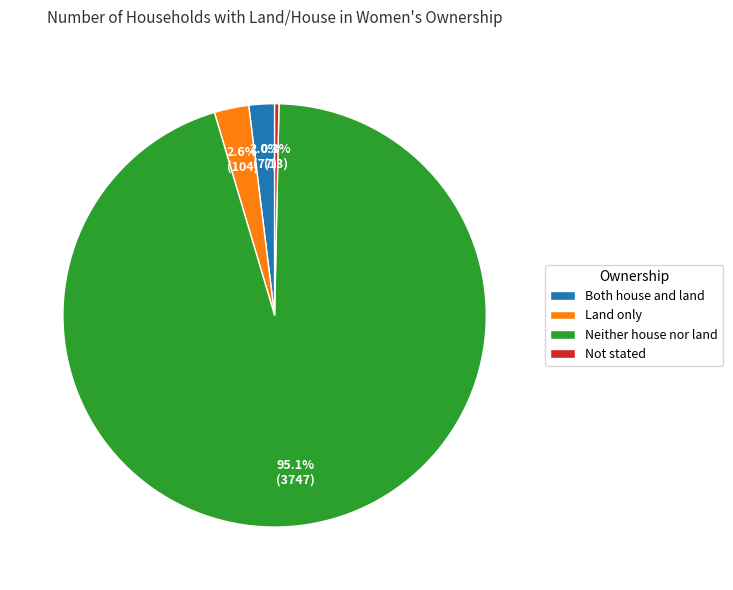

Rank the categories by value from lowest to highest.

Not stated, Both house and land, Land only, Neither house nor land